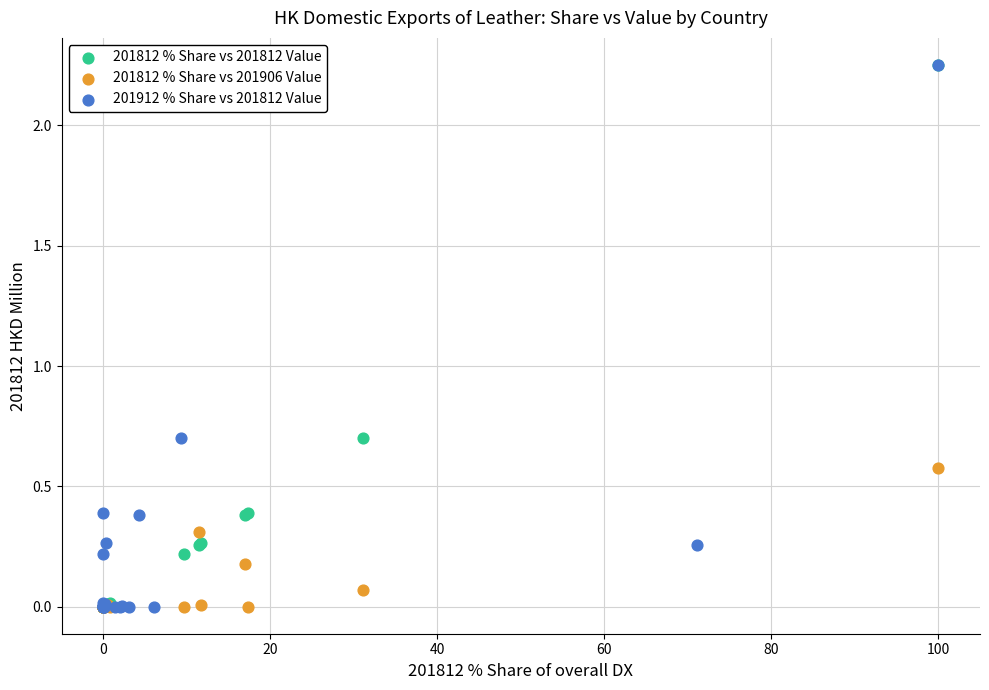

What are all the series names shown in the legend?

201812 % Share vs 201812 Value, 201812 % Share vs 201906 Value, 201912 % Share vs 201812 Value